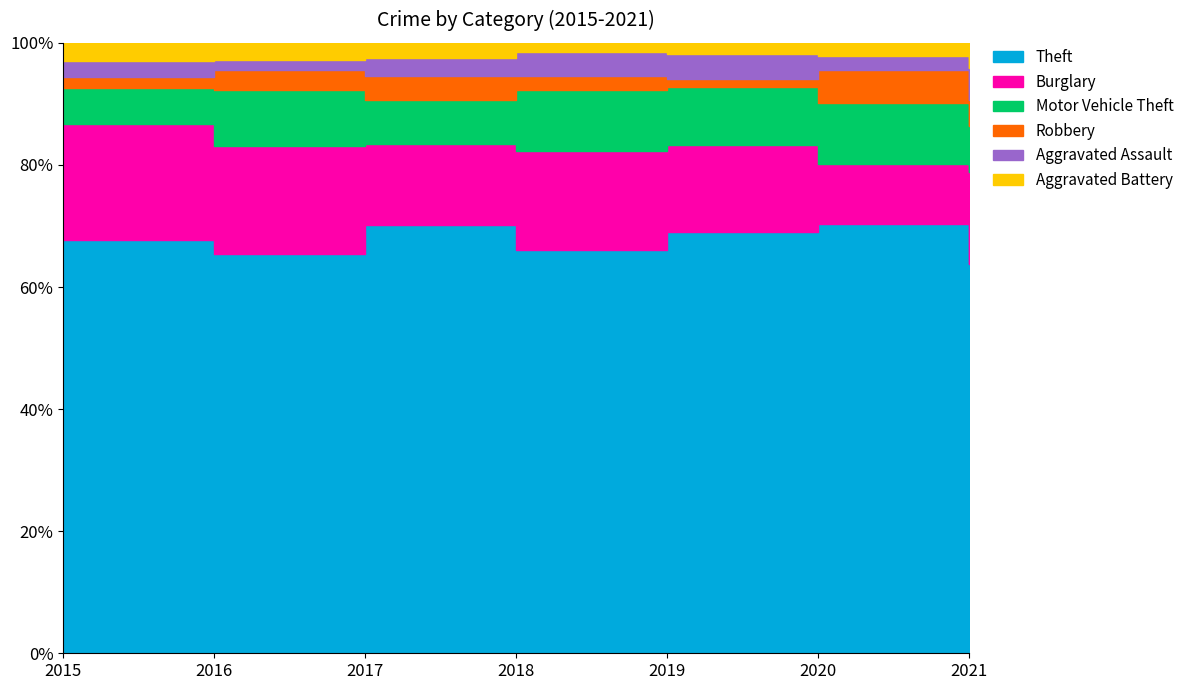

True or false: Motor Vehicle Theft and Aggravated Assault intersect in this chart.

False